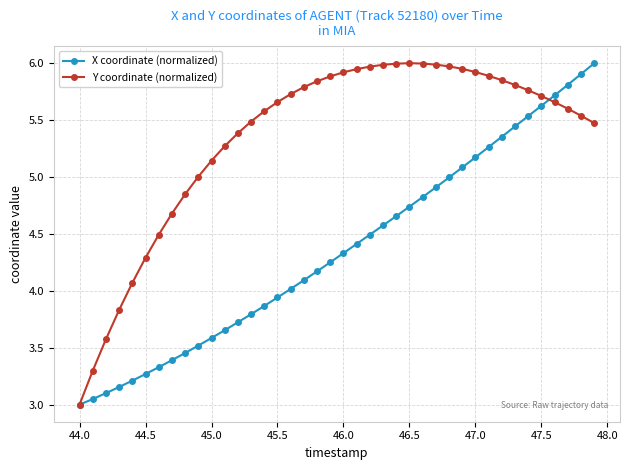

List the series in order of their overall mean, highest first.

Y coordinate (normalized), X coordinate (normalized)